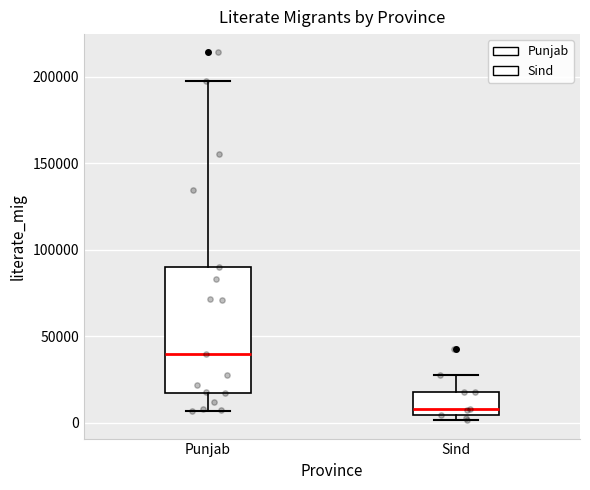

Which box is the tallest, from its lower edge to its upper edge?

Punjab